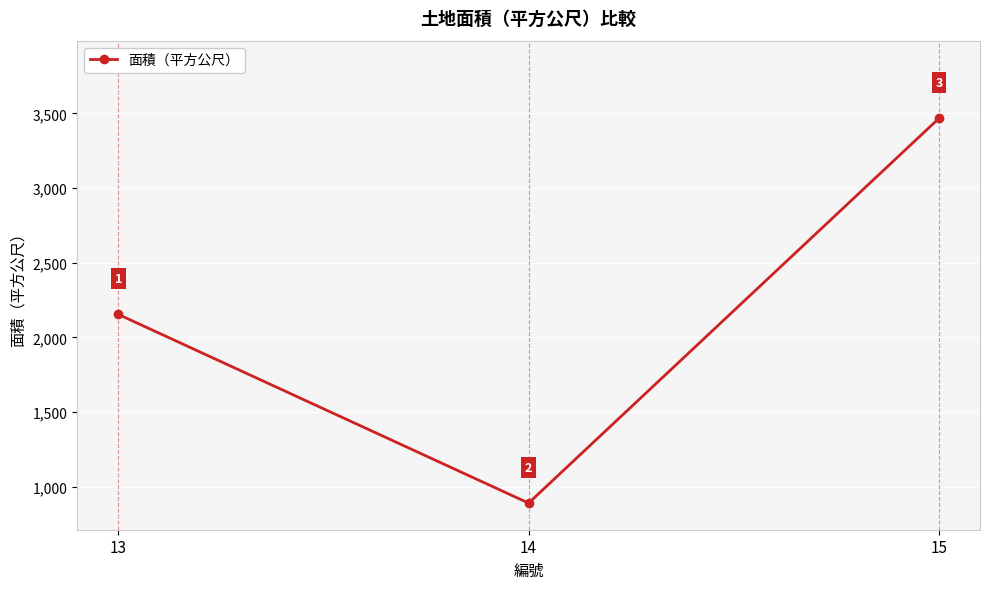

List the labels in order of value, largest first.

15, 13, 14